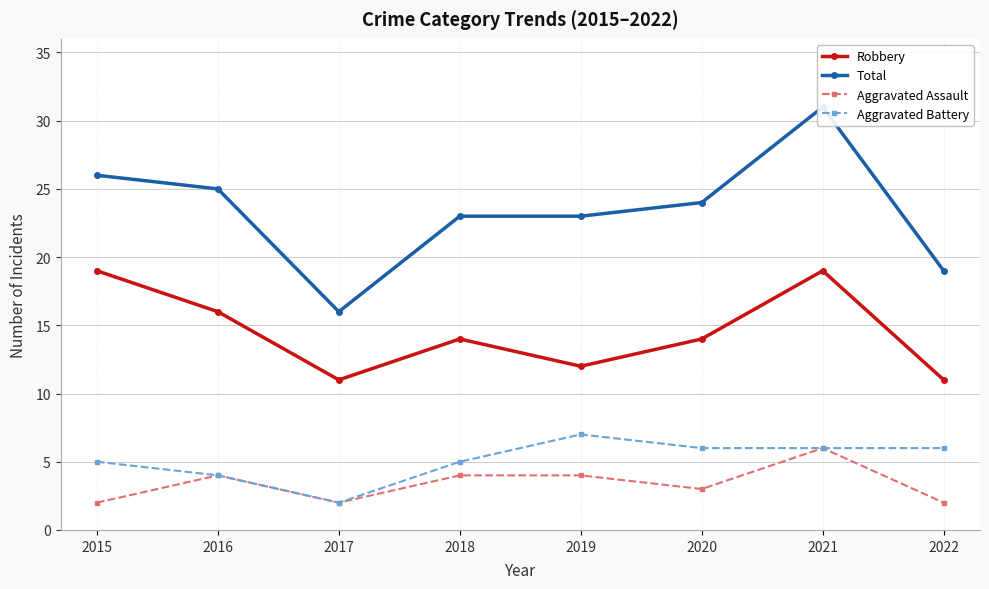

What is the average value of the Robbery series?

14